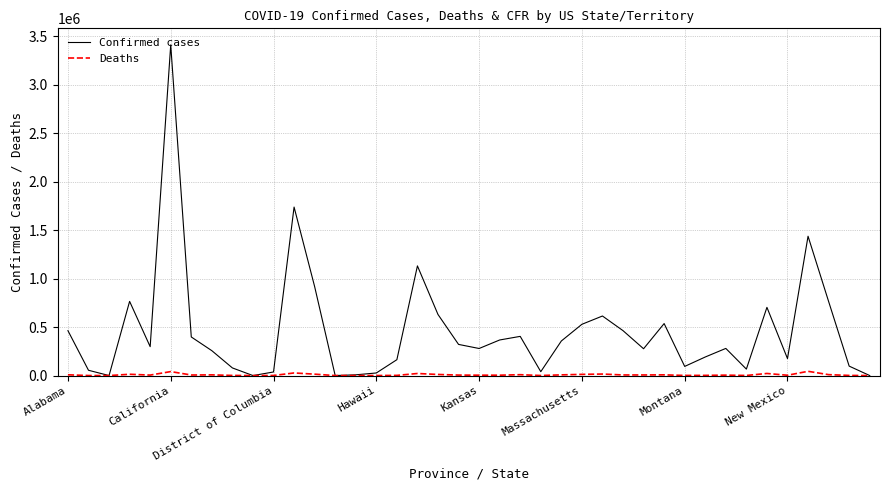

Which series has the widest spread of values?

Confirmed cases